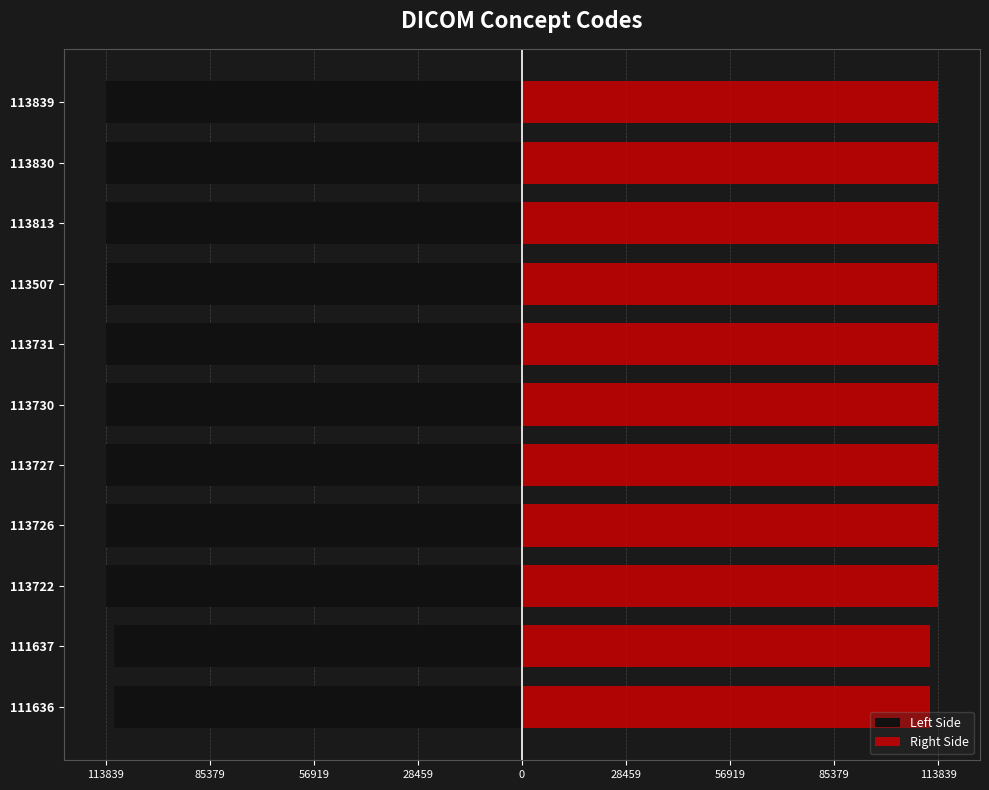

Rank the series by their average value, from highest to lowest.

Right Side, Left Side